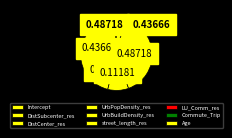

To the nearest percent, what is the combined percentage of Intercept and DistCenter_res?

1%